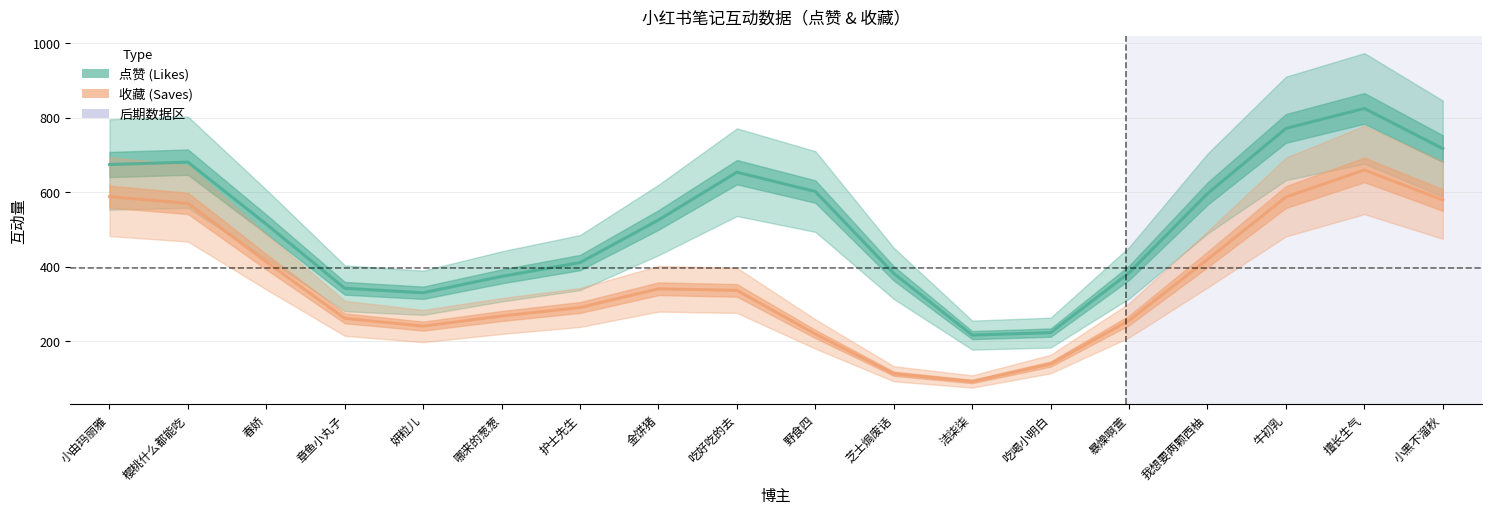

In 点赞, how many points are higher than both neighbors (excluding endpoints)?

3